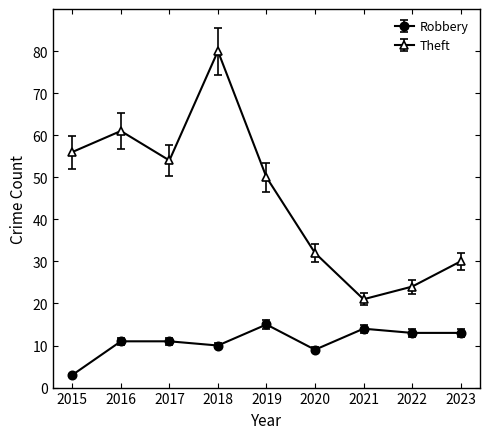

Rank the series by their average value, from lowest to highest.

Robbery, Theft